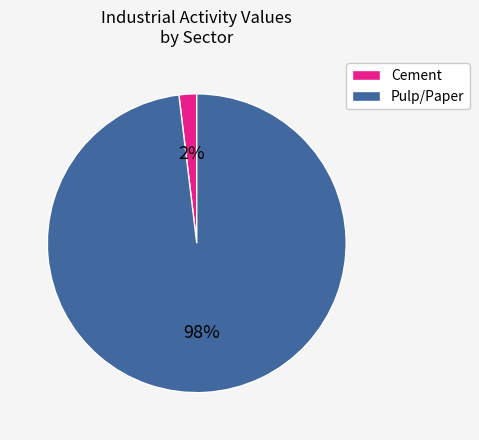

Rank the categories by value from lowest to highest.

Cement, Pulp/Paper